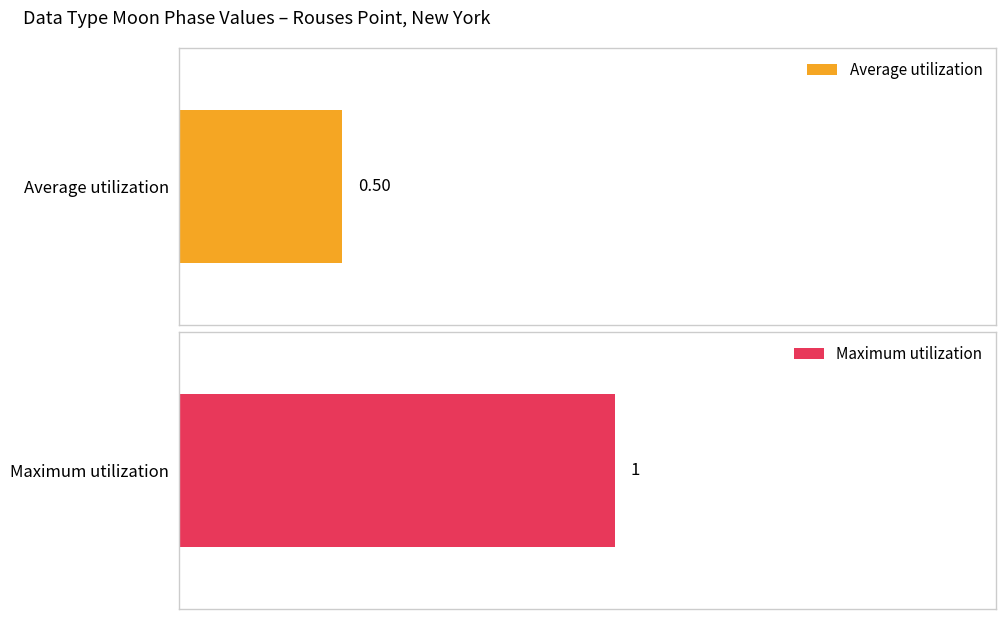

How many distinct data groups are displayed?

2